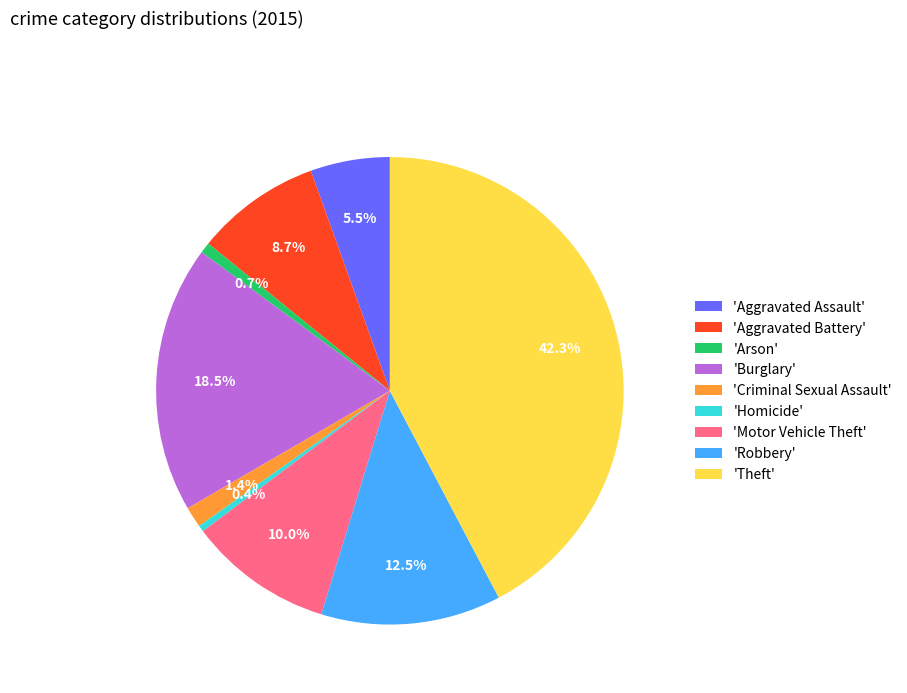

How many segments does this pie chart have?

9